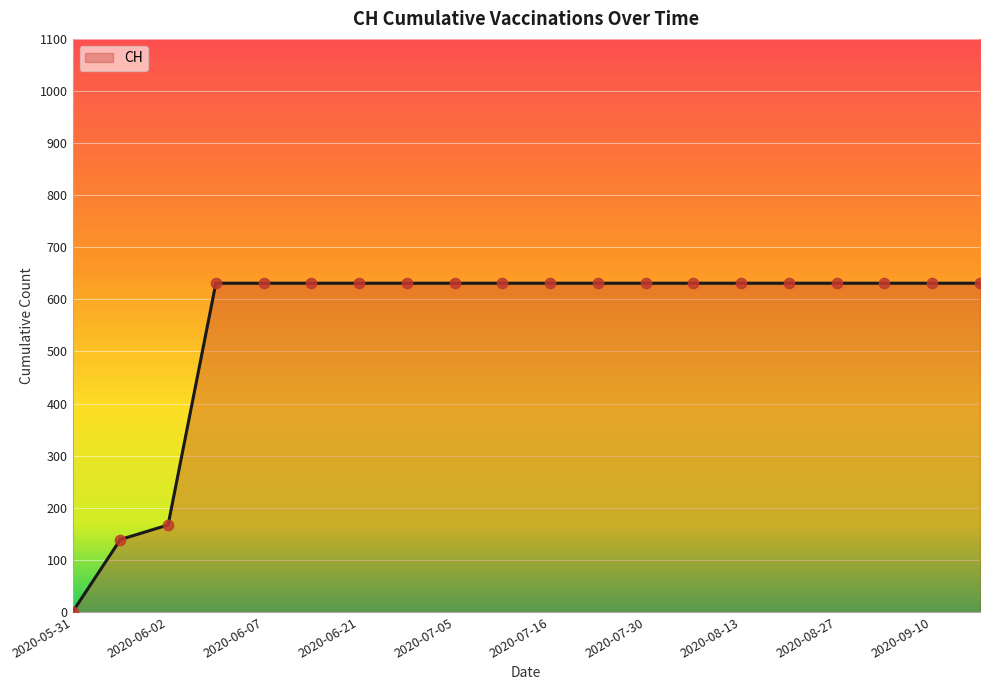

What is the difference between the maximum and minimum values?

631